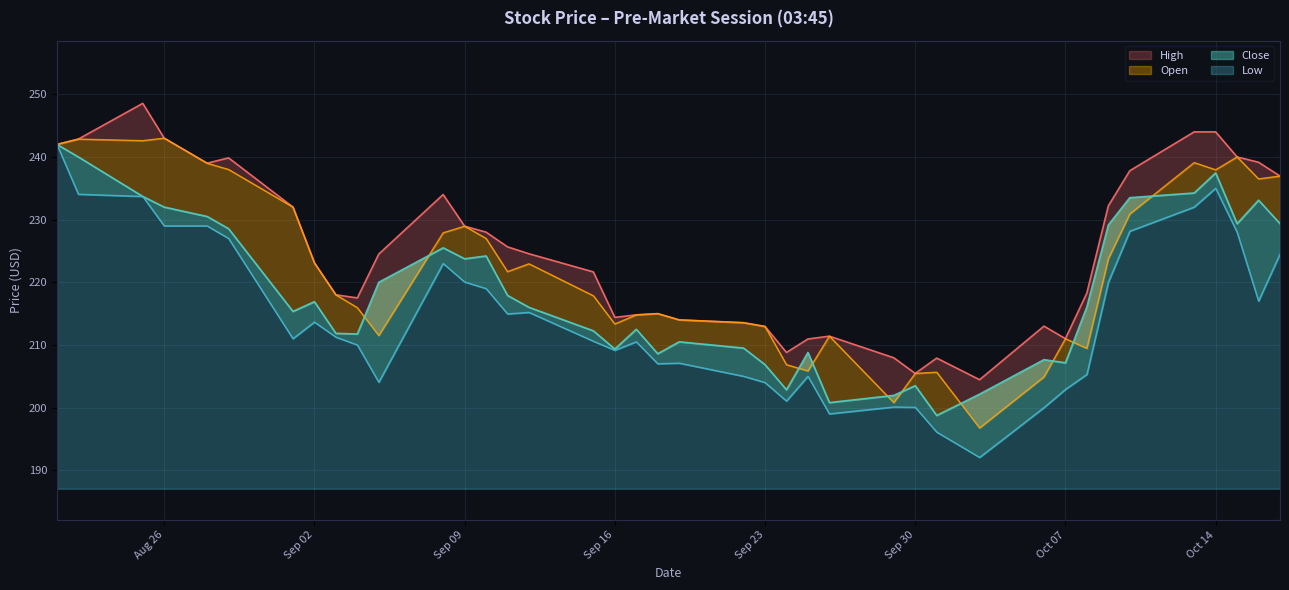

What is the label of the 12th point from the right?

2025-10-01